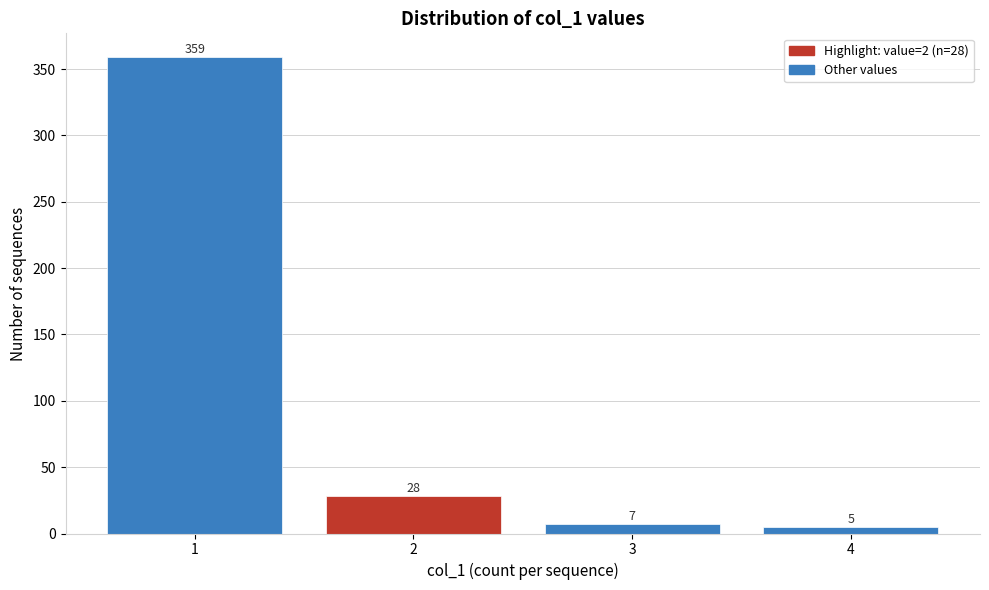

Reading left to right, transcribe all the data shown in this chart.

359	28	7	5